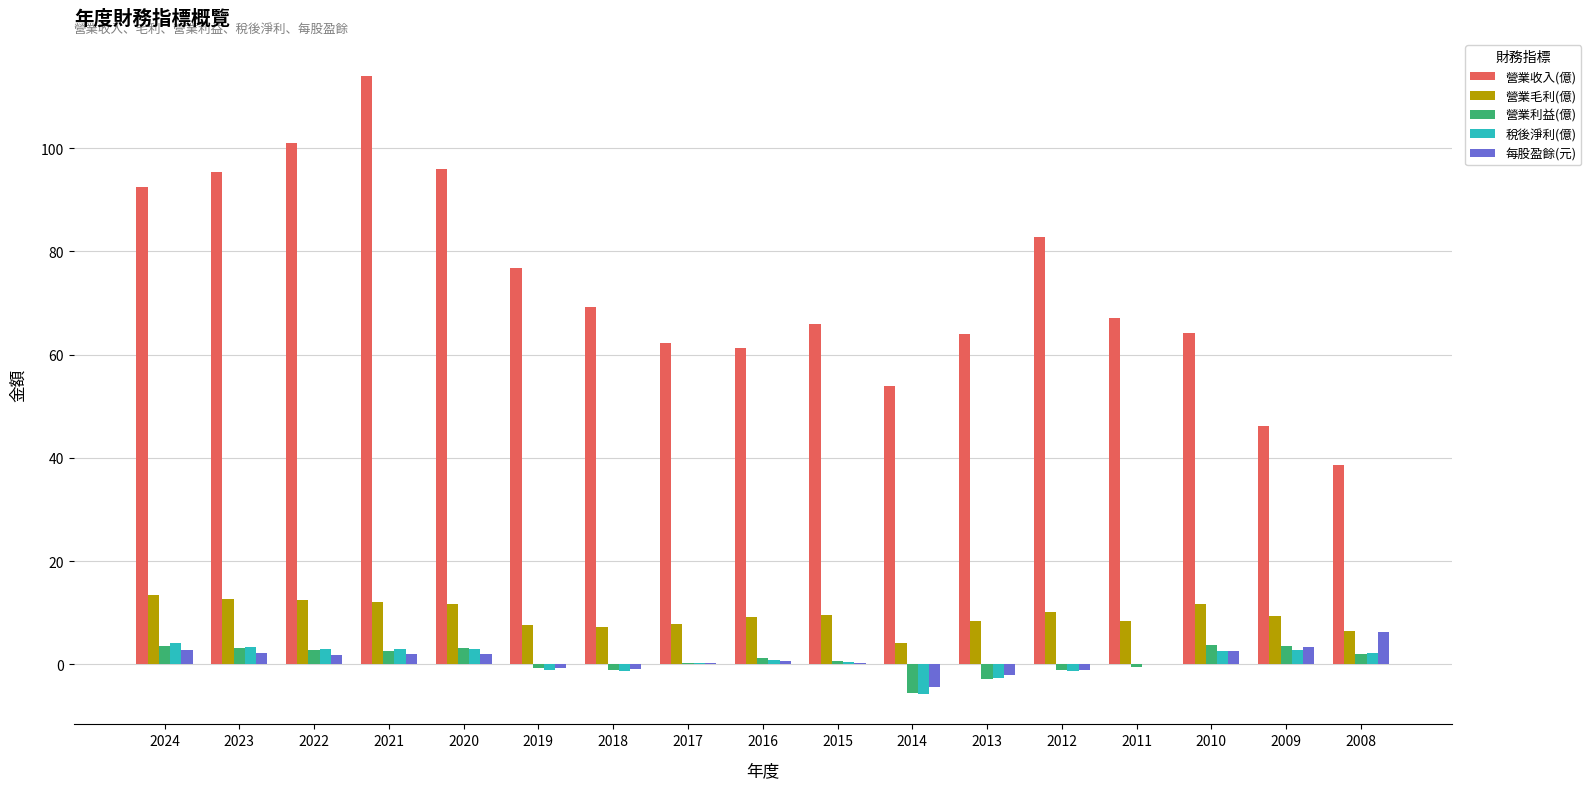

What is the total value across all series at 2009?

65.3